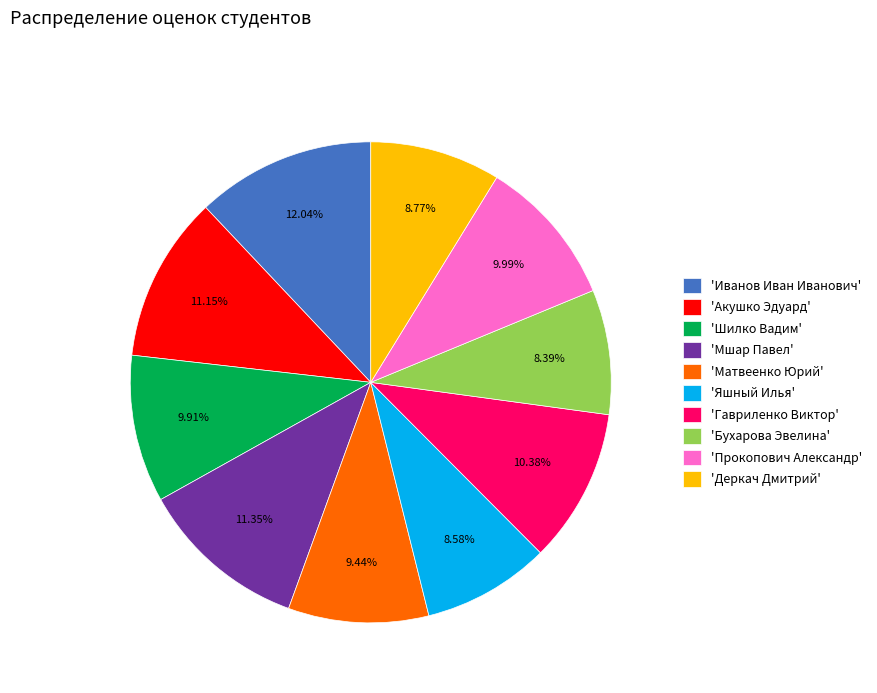

Which slice is the largest?

'Иванов Иван Иванович'